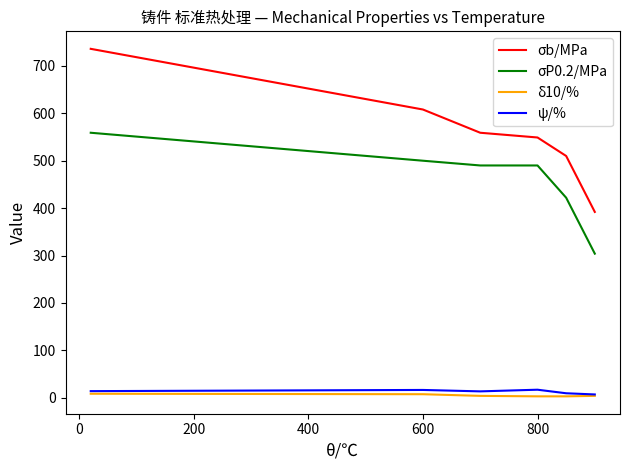

Which series has the largest total across all categories?

σb/MPa